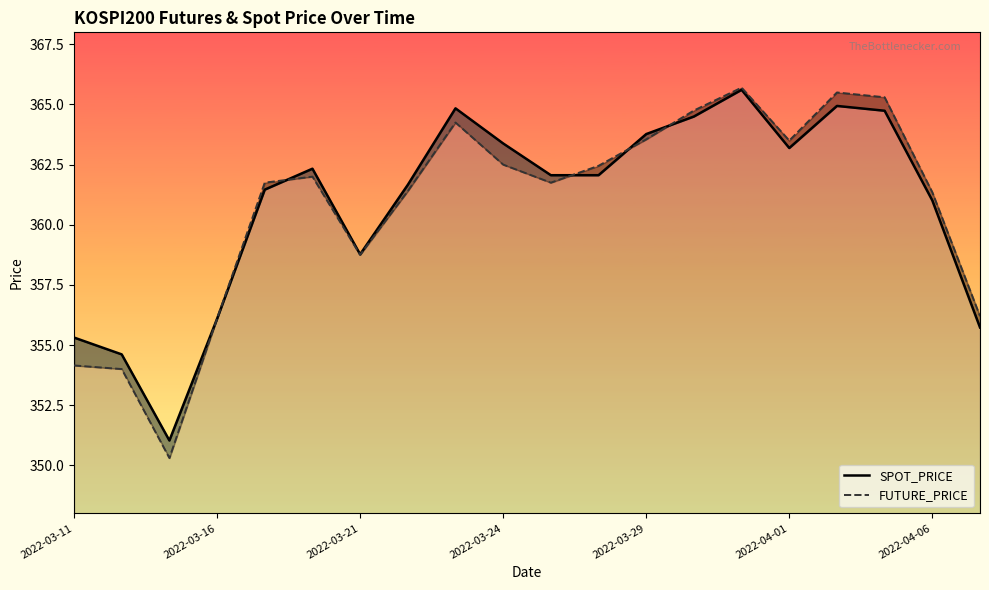

Reading left to right, transcribe all the data shown in this chart.

SPOT_PRICE: 355.3	354.6	351.0	356.1	361.5	362.3	358.8	361.7	364.8	363.4	362.1	362.1	363.8	364.5	365.6	363.2	364.9	364.7	361.0	355.7
FUTURE_PRICE: 354.1	354.0	350.3	356.1	361.8	362.0	358.8	361.4	364.2	362.5	361.8	362.4	363.6	364.8	365.7	363.5	365.5	365.3	361.4	356.2